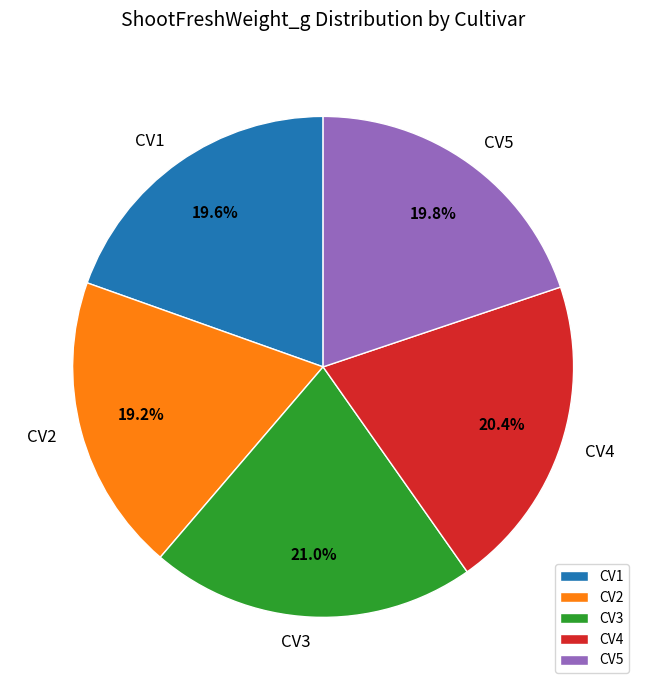

Which slice is the largest?

CV3